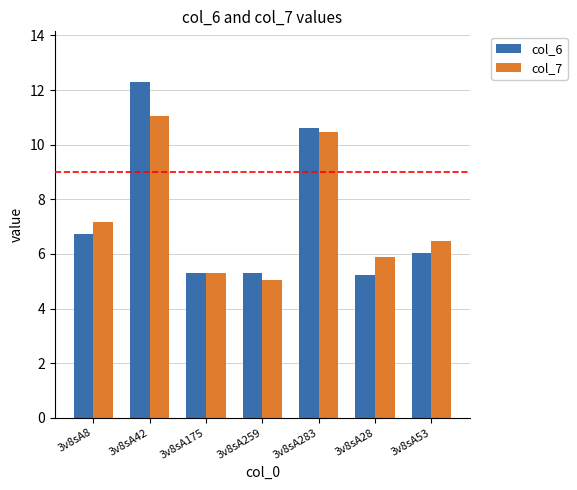

The value of col_6 at 3v8sA8 is 3.7. True or false?

False